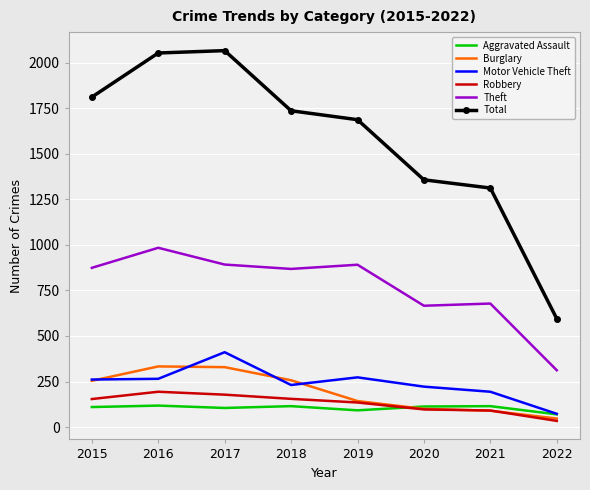

What is the maximum value shown in the chart?

2066